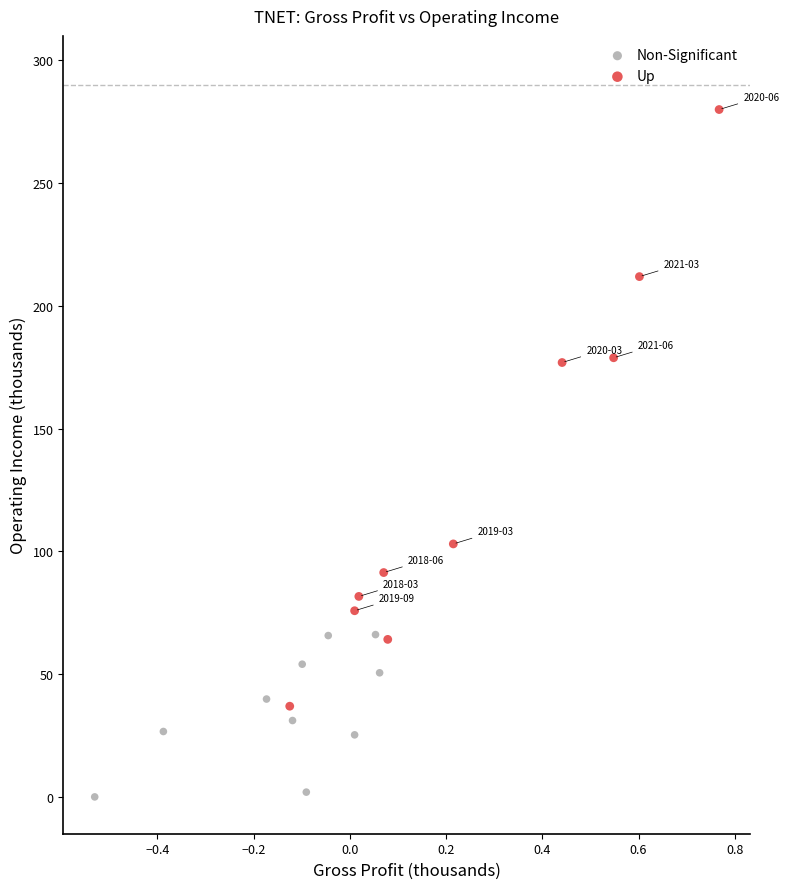

Which series has the widest spread of Y values?

Up